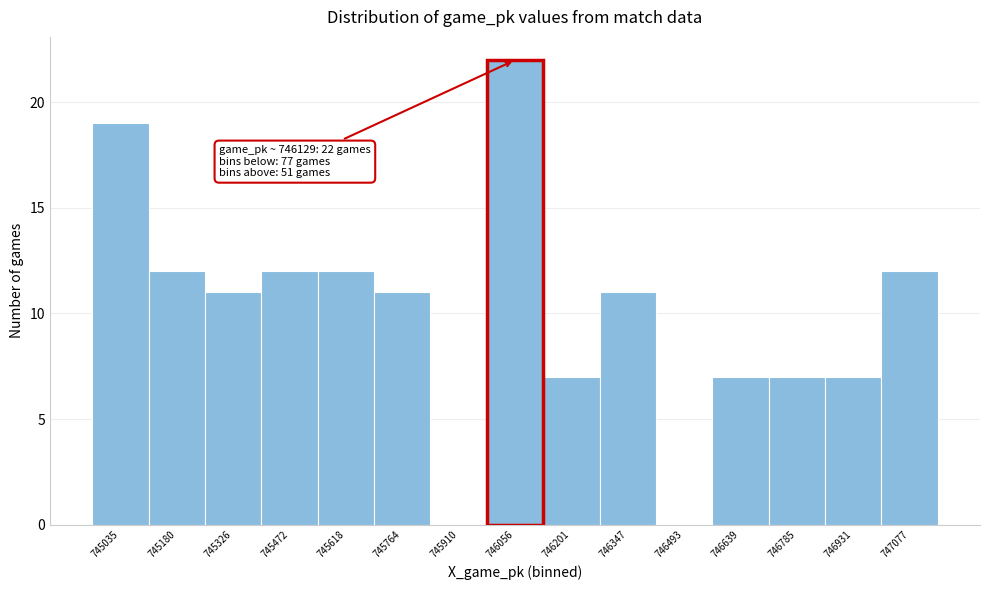

Reading left to right, what are all the values shown in this chart?

745035=19	745180=12	745326=11	745472=12	745618=12	745764=11	745910=0	746056=22	746201=7	746347=11	746493=0	746639=7	746785=7	746931=7	747077=12